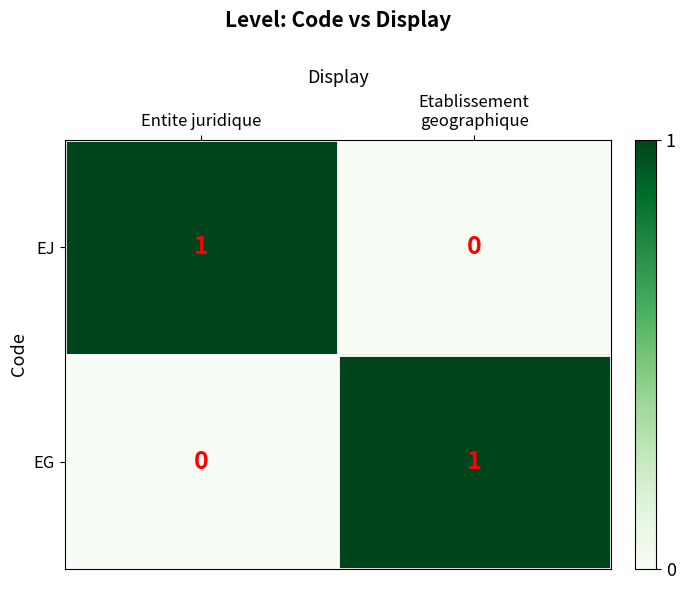

Which category has the lowest value in the EG series?

Entite juridique